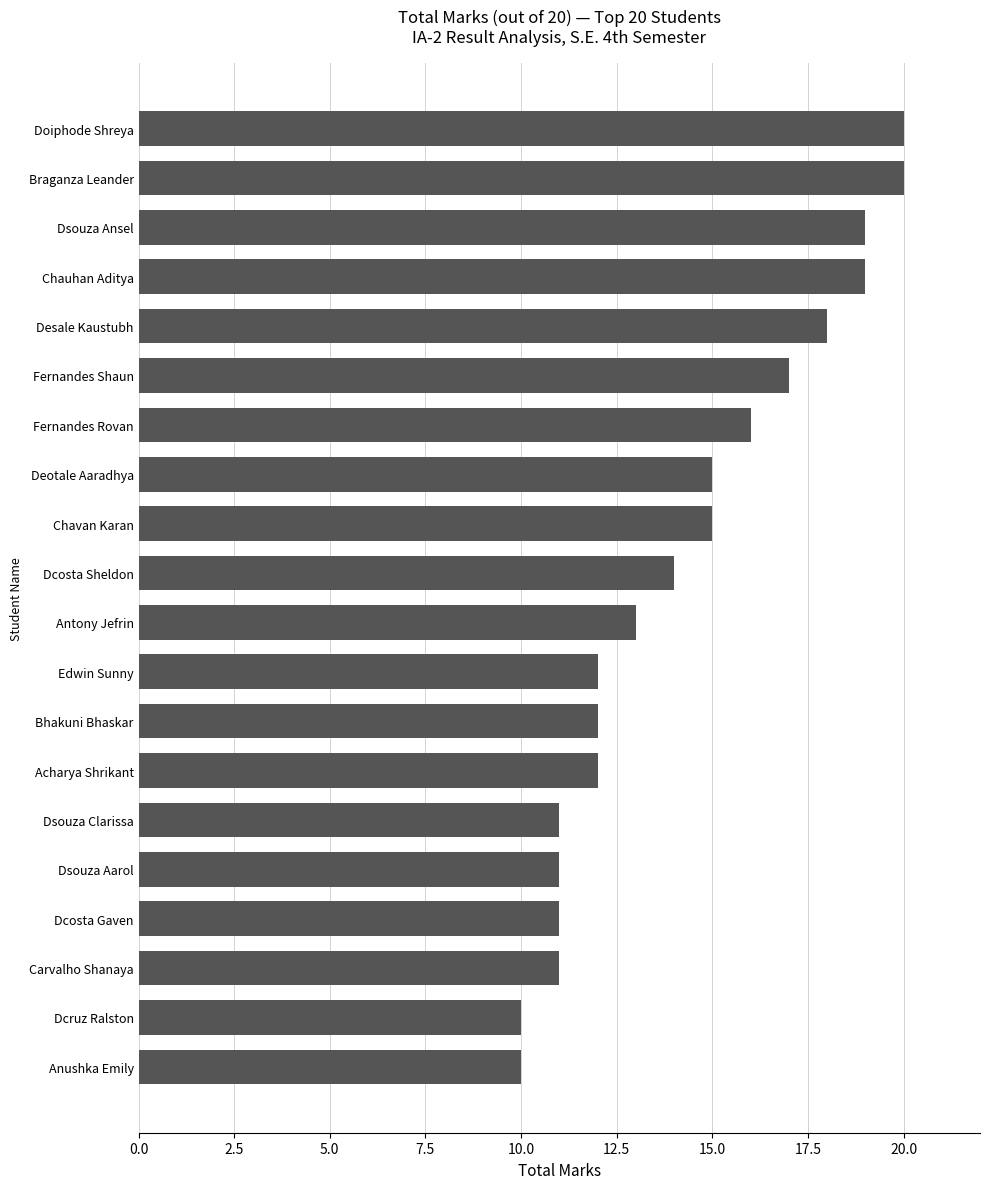

Is it true that the value at Doiphode Shreya is 6?

False